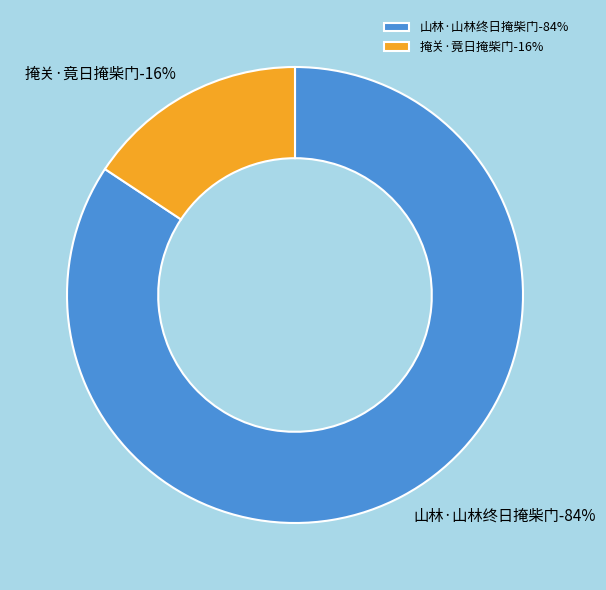

To the nearest percent, what percentage of the pie is 山林·山林终日掩柴门?

84%